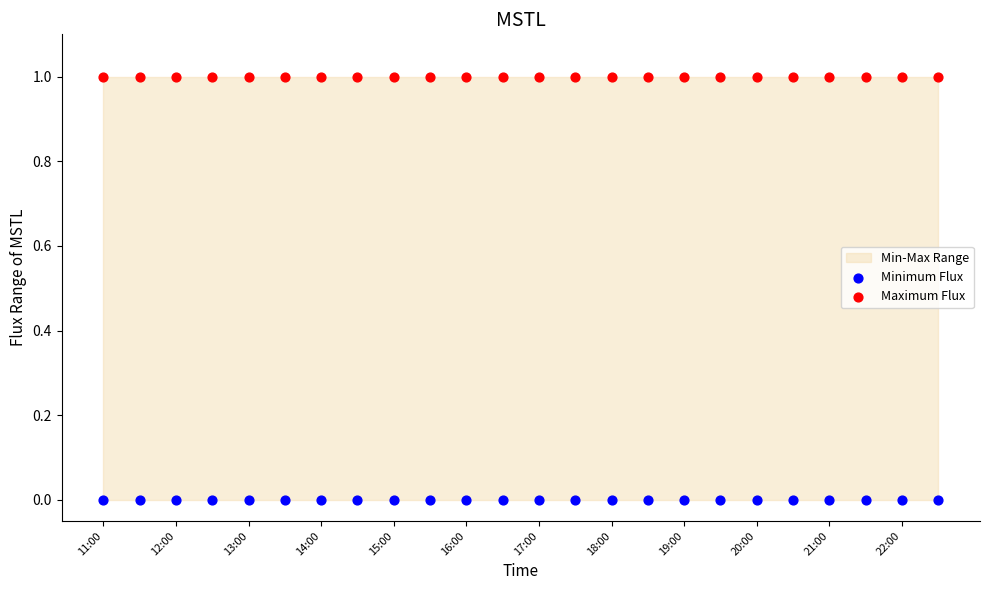

Which series contains the highest Y value?

Maximum Flux